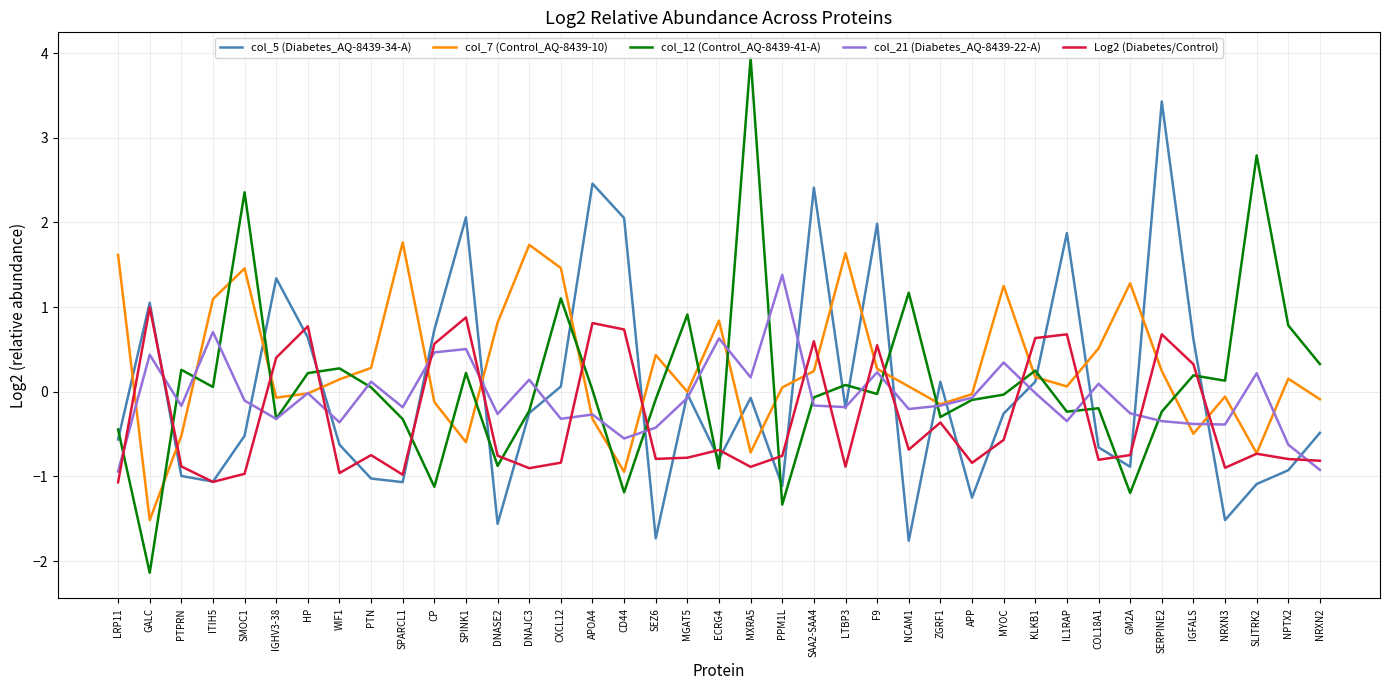

What is the sum of all col_7 (Control_AQ-8439-10) values?

11.2